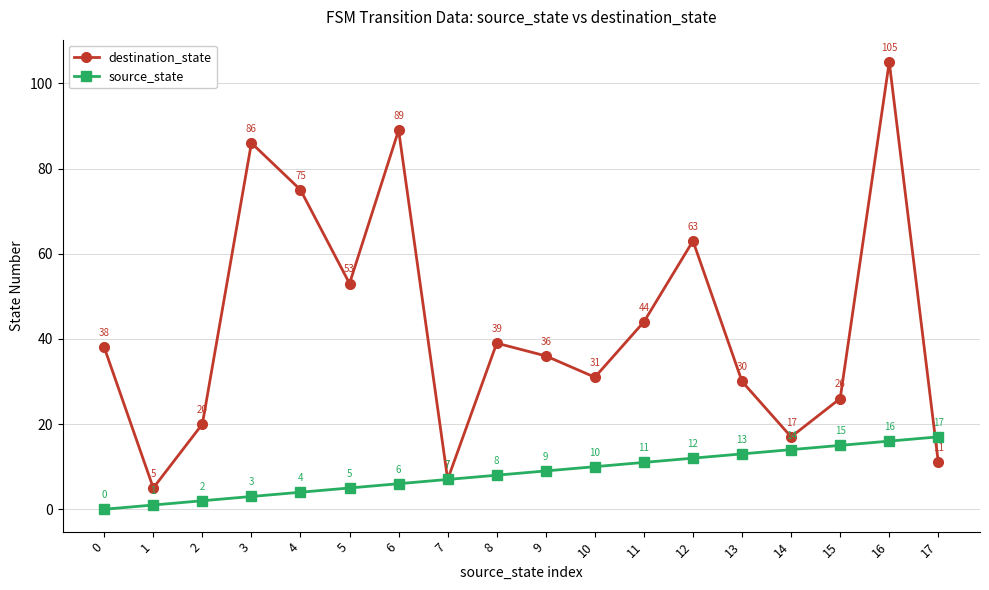

What is the difference between the highest and lowest values at 14?

3